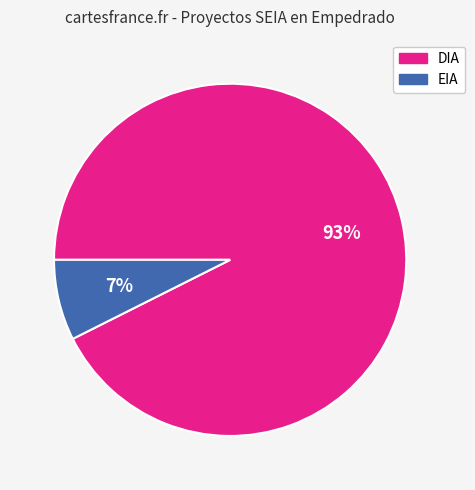

To the nearest percent, what is the average slice percentage?

50%